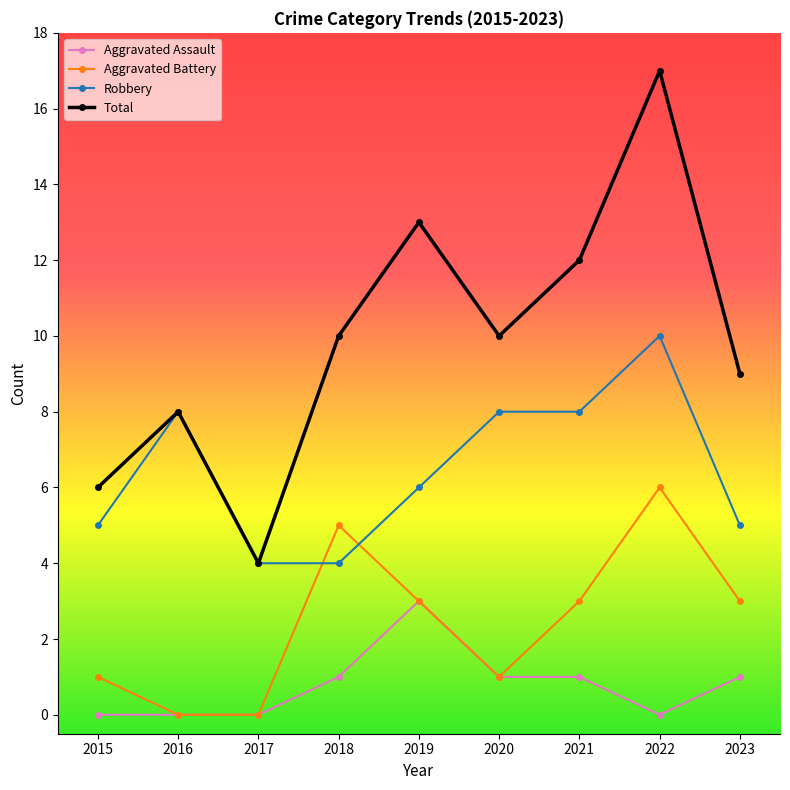

List the series in order of their overall mean, highest first.

Total, Robbery, Aggravated Battery, Aggravated Assault